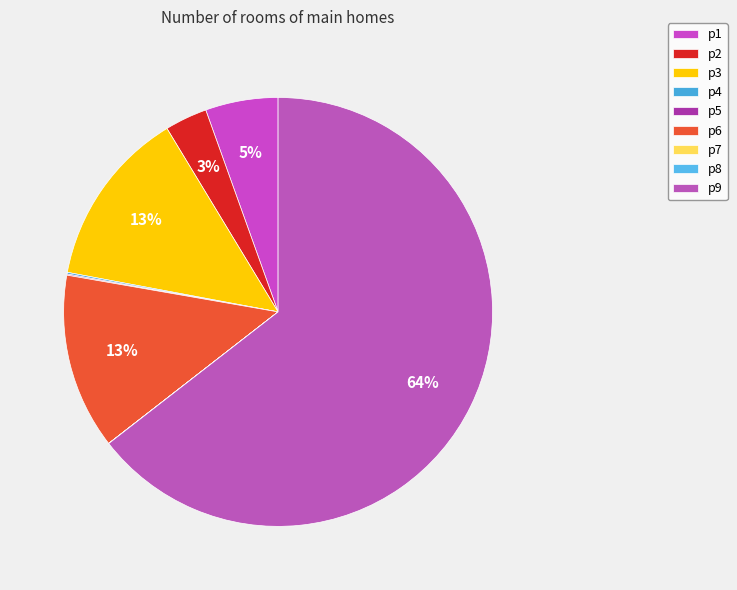

Which category accounts for the majority?

p9